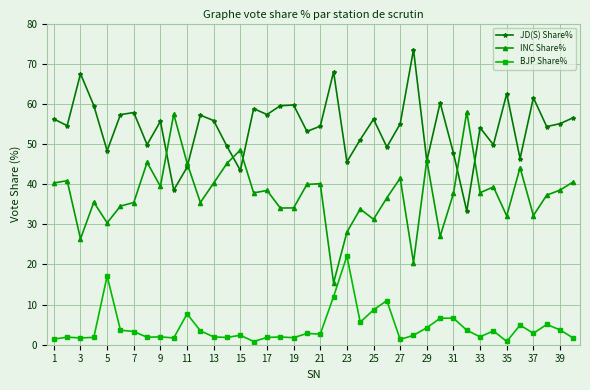

What is the average value of the BJP Share% series?

4.3